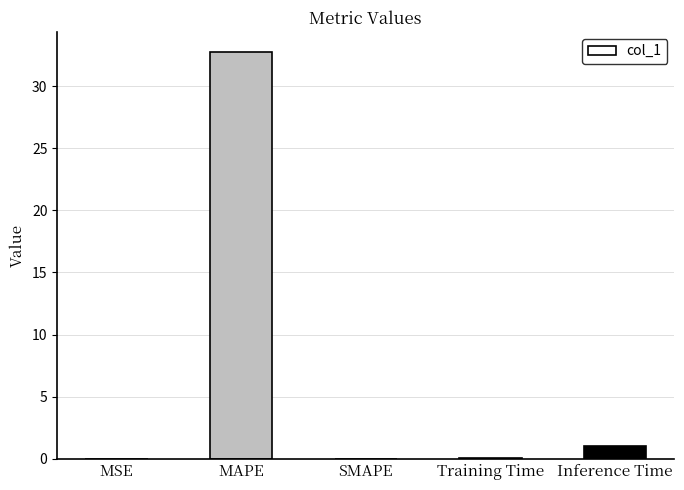

How many series are shown in this chart?

1